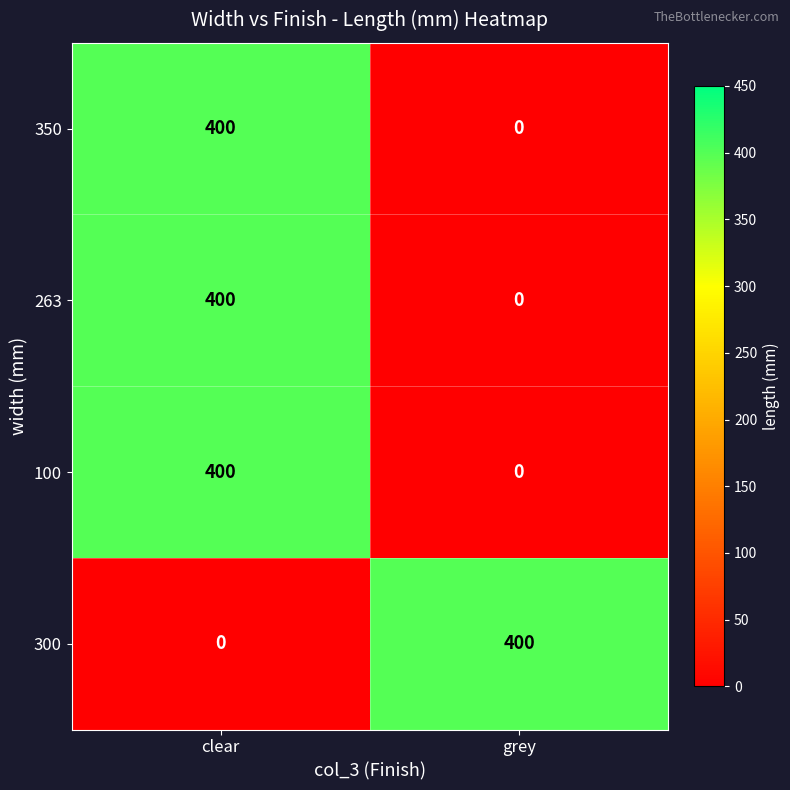

What is the spread (max minus min) of values at grey?

400